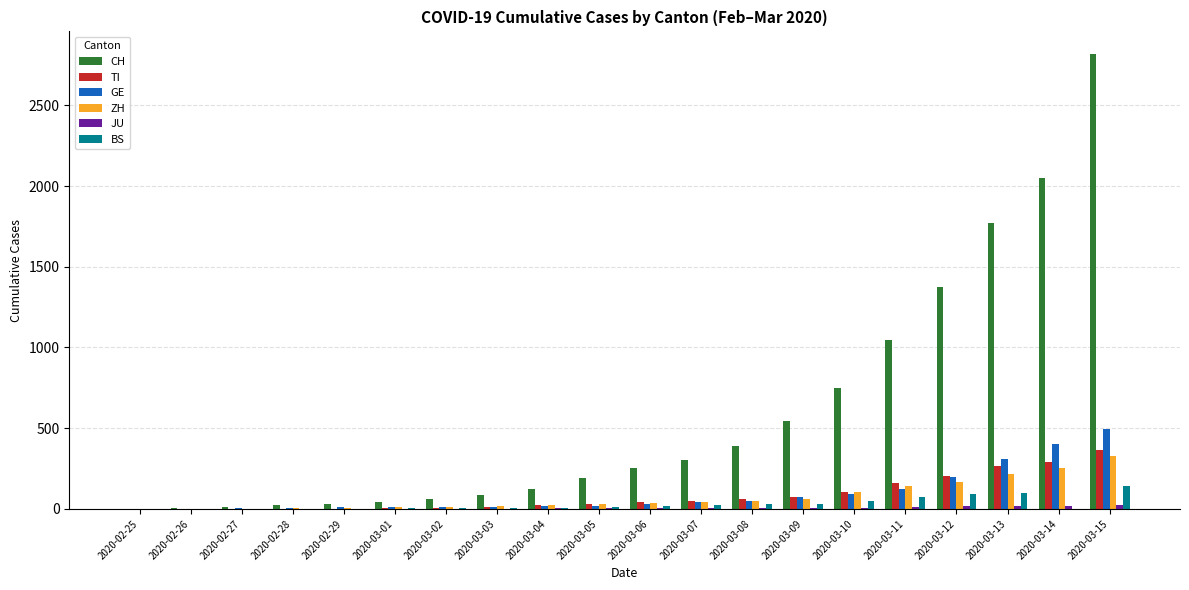

Is it true that GE equals 14 at 2020-03-02?

True